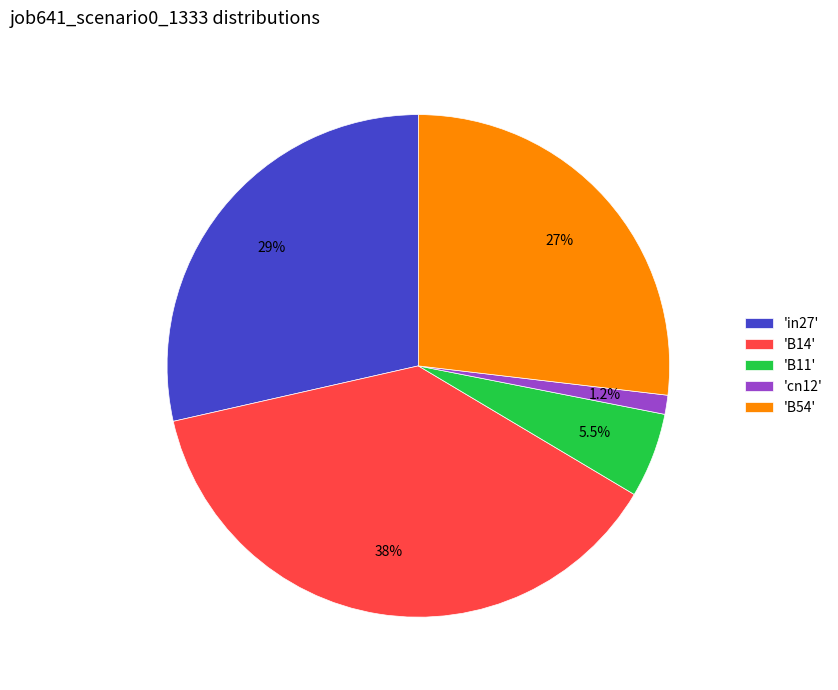

Combined, do 'in27' and 'B11' account for over 50%?

No